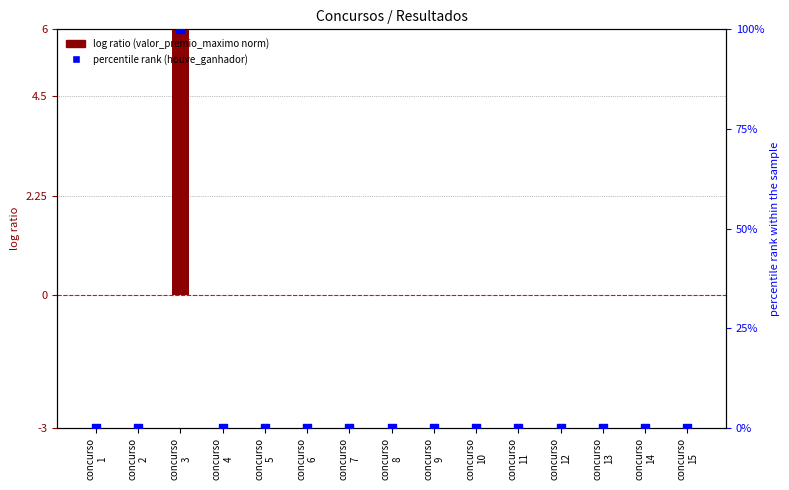

What are all the series names shown in the legend?

valor_premio_maximo (norm), houve_ganhador (%)